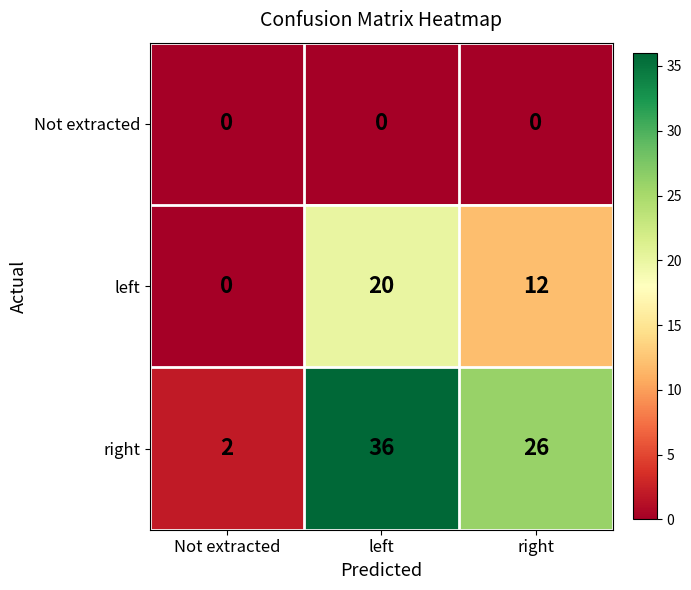

At which label is right closest to 19?

right